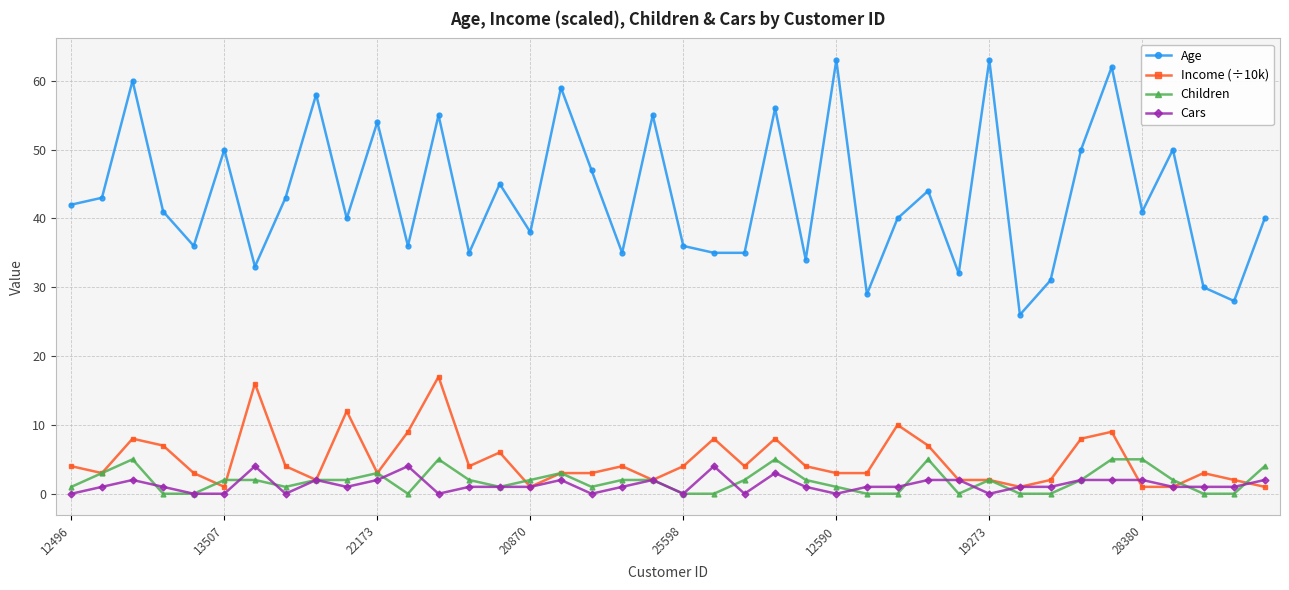

How many distinct data groups are displayed?

4